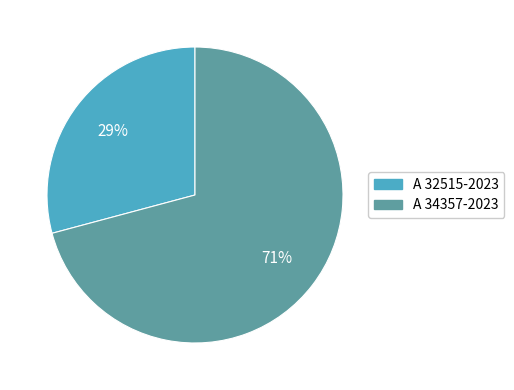

What percentage is the A 32515-2023 slice, to the nearest percent?

29%